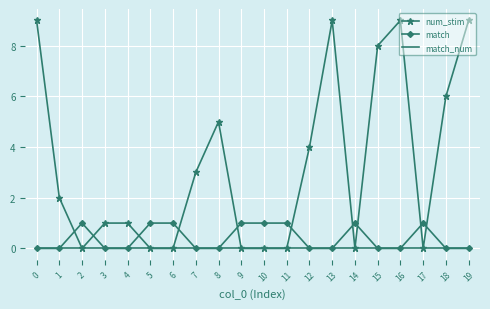

At which category does match reach its first local peak?

2